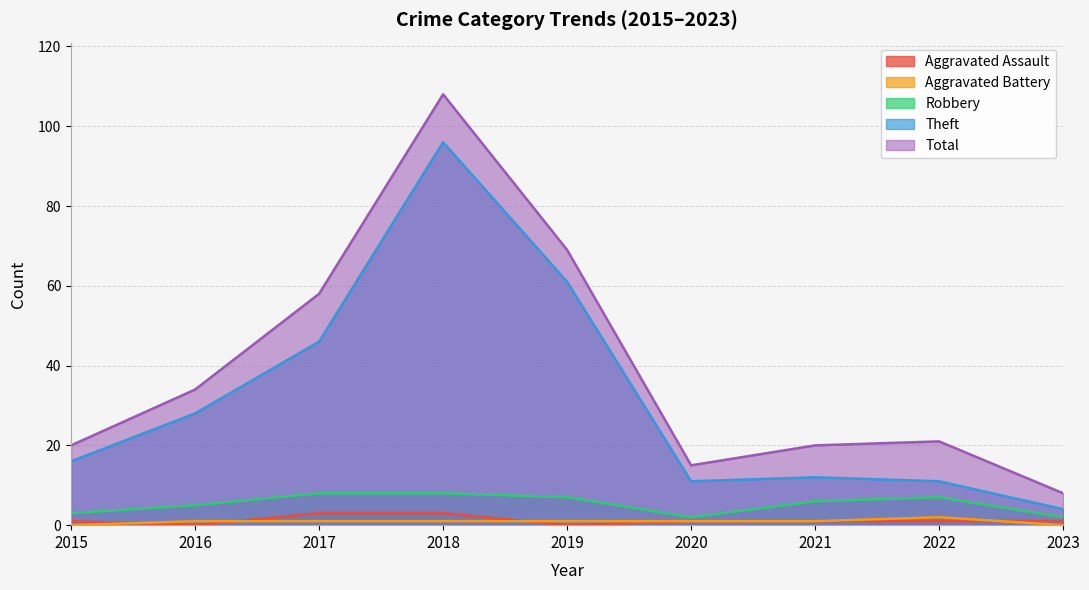

How many interior local peaks does the Aggravated Battery series have?

1